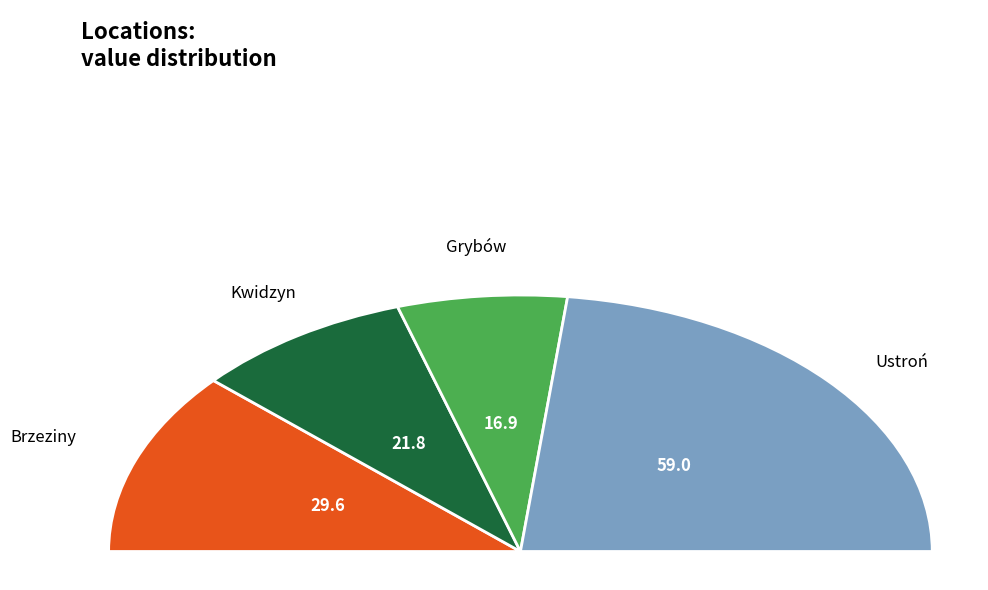

What is the change in value from Grybów to Ustroń?

+42.1